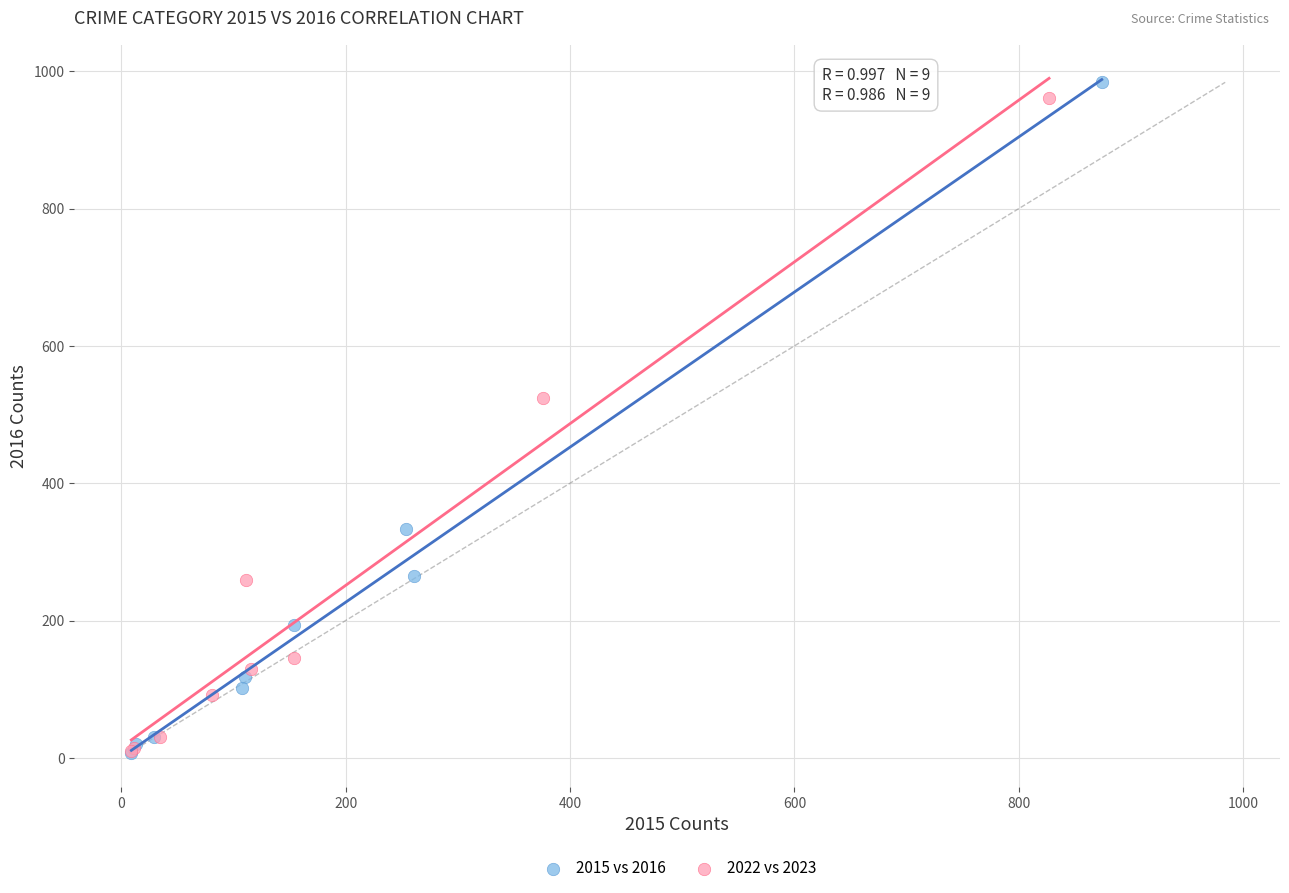

Which series has the largest Y range (max minus min)?

2015 vs 2016